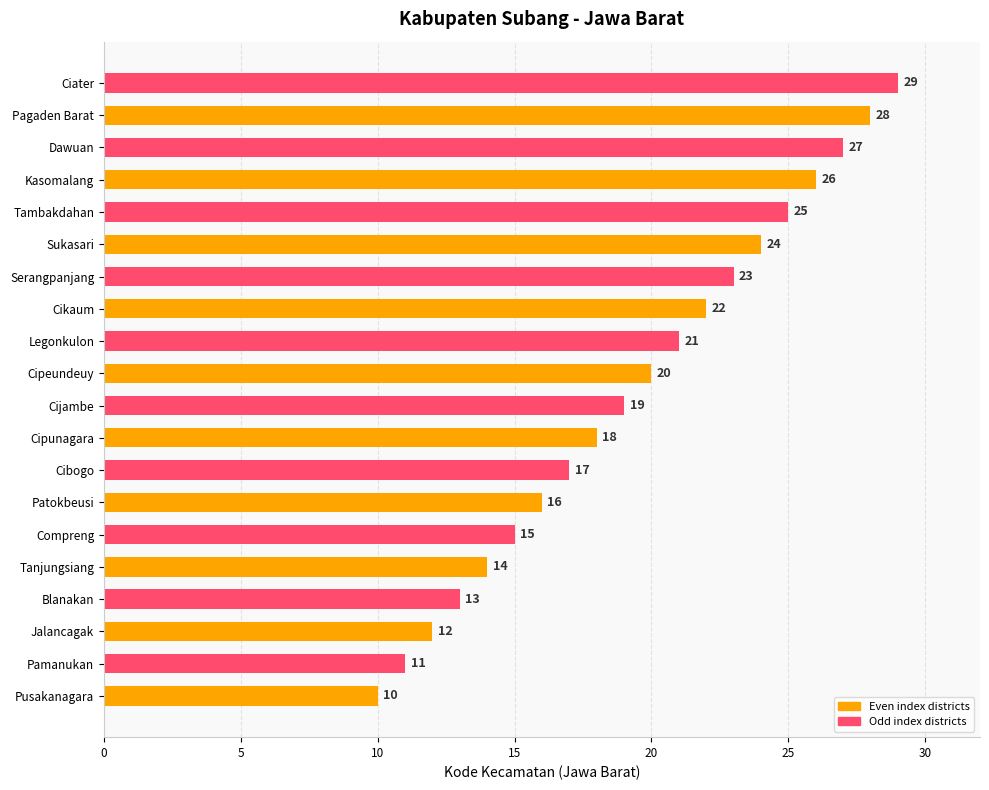

What is the difference between the second highest and minimum values?

18